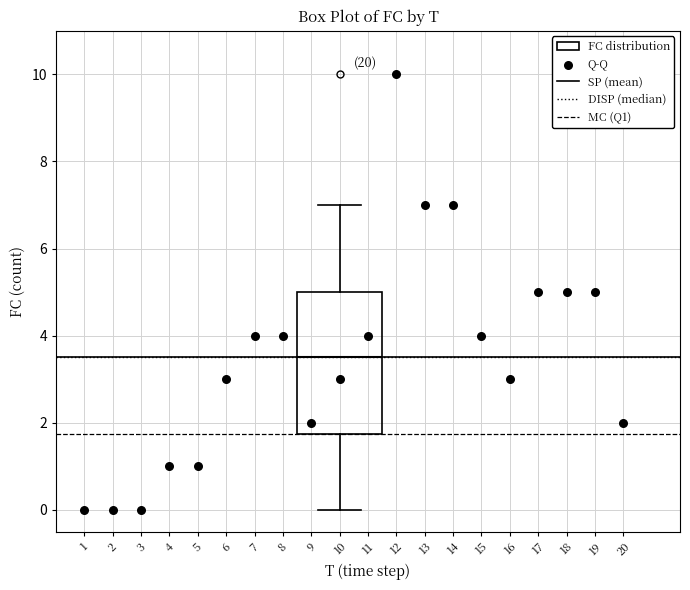

Read this box plot against the y-axis: the position of the median line, the range covered by the box, and the ends of both whiskers. The values are not printed on the chart, so give them approximately, as read against the axis.

median 3.6, box 1.8 to 5.0, whiskers 0.0 to 7.0